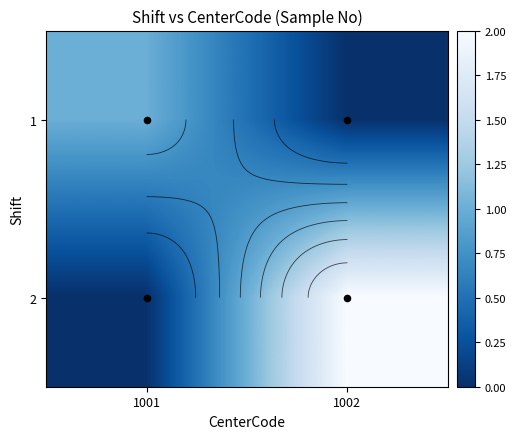

Which series changed the most between 1001 and 1002?

2